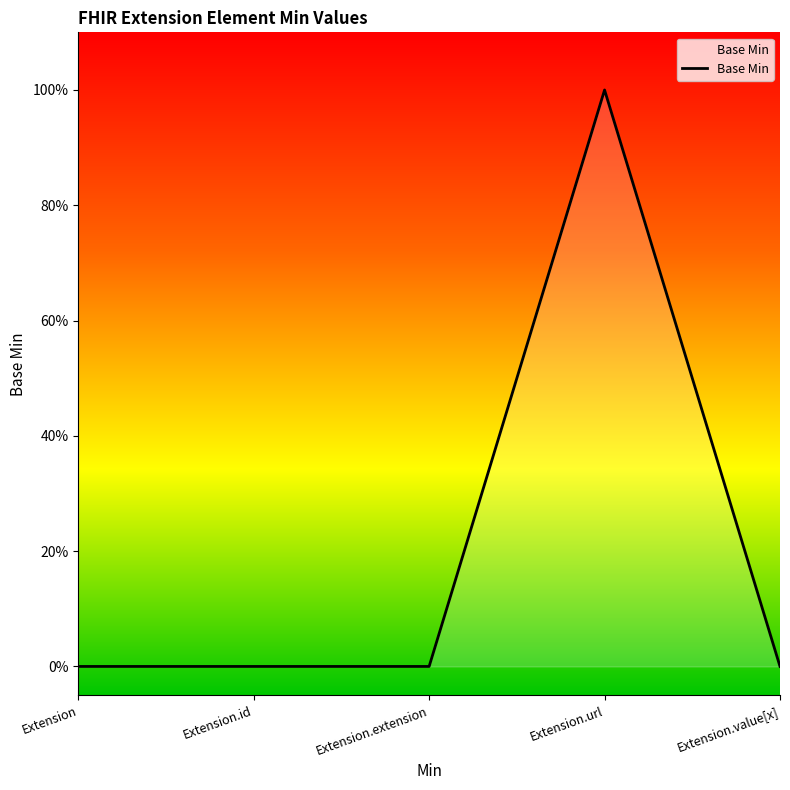

True or false: there are more than 2 points higher than both neighbors.

False